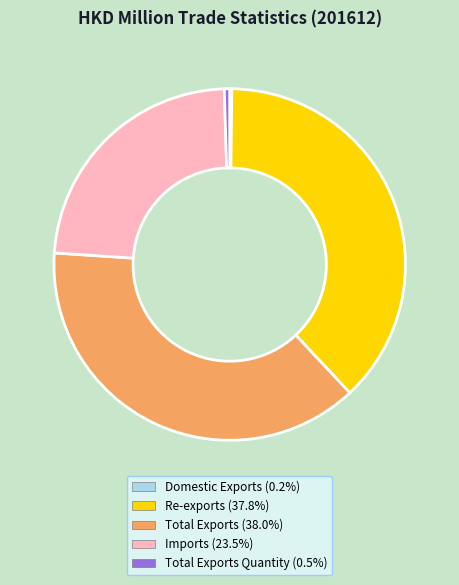

Does any single category account for the majority?

No